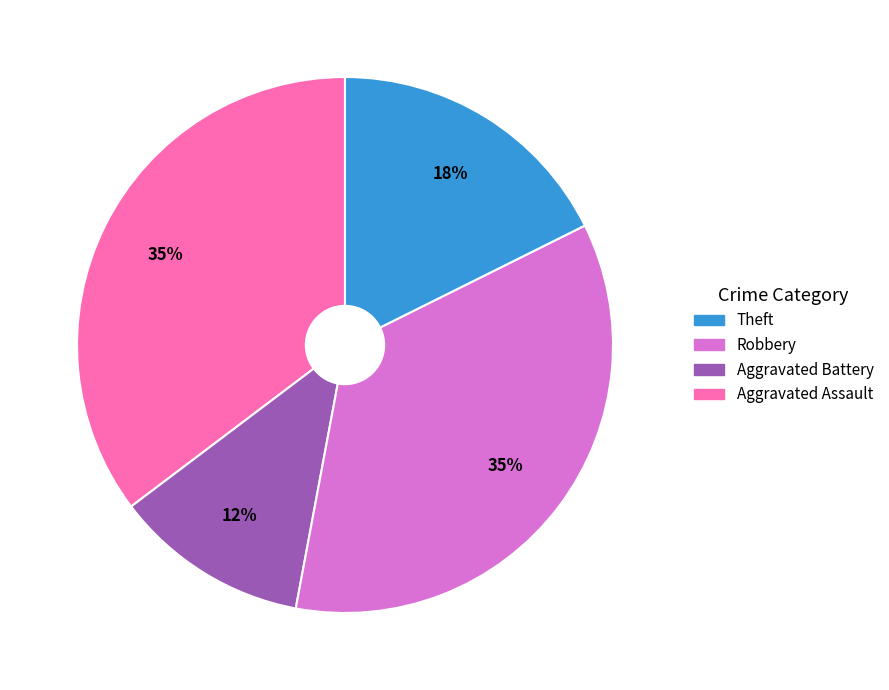

To the nearest percent, what is the average slice percentage?

25%